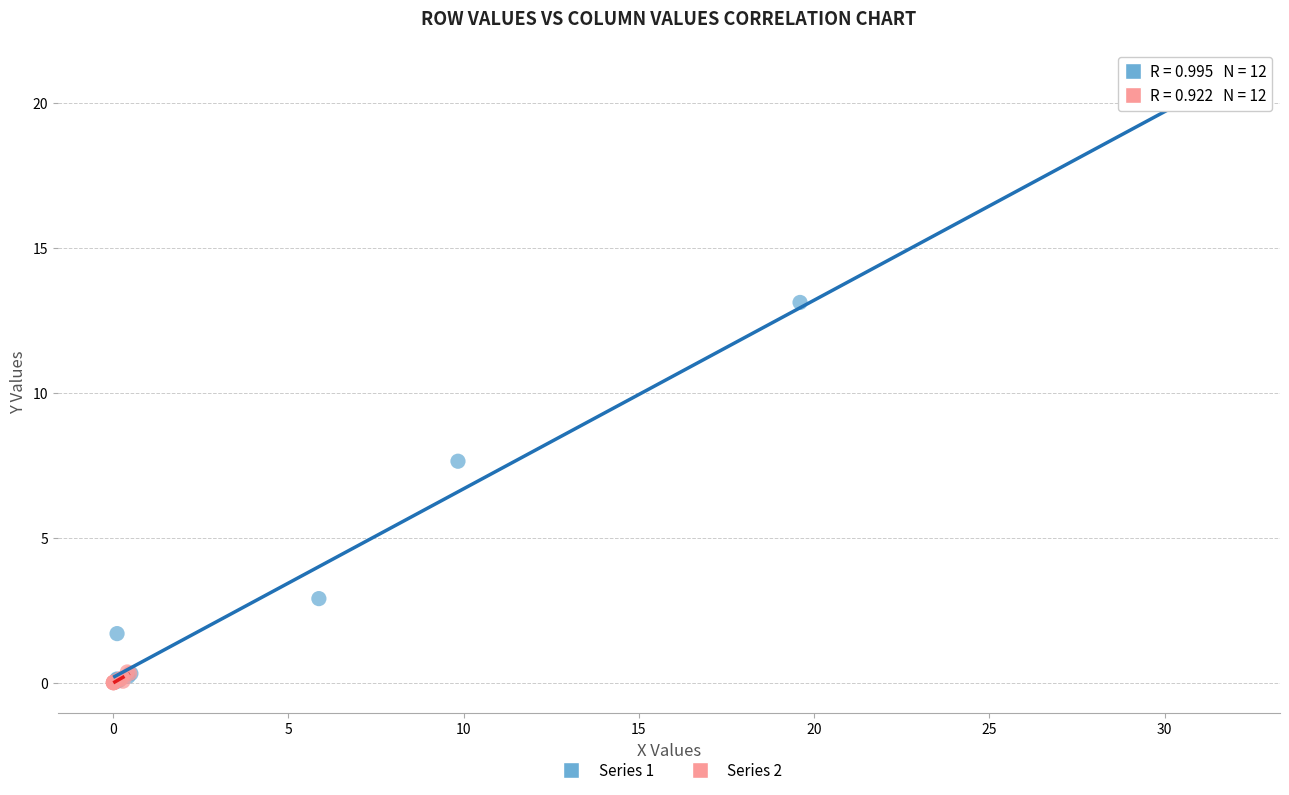

Which series has the widest spread of Y values?

Series 1